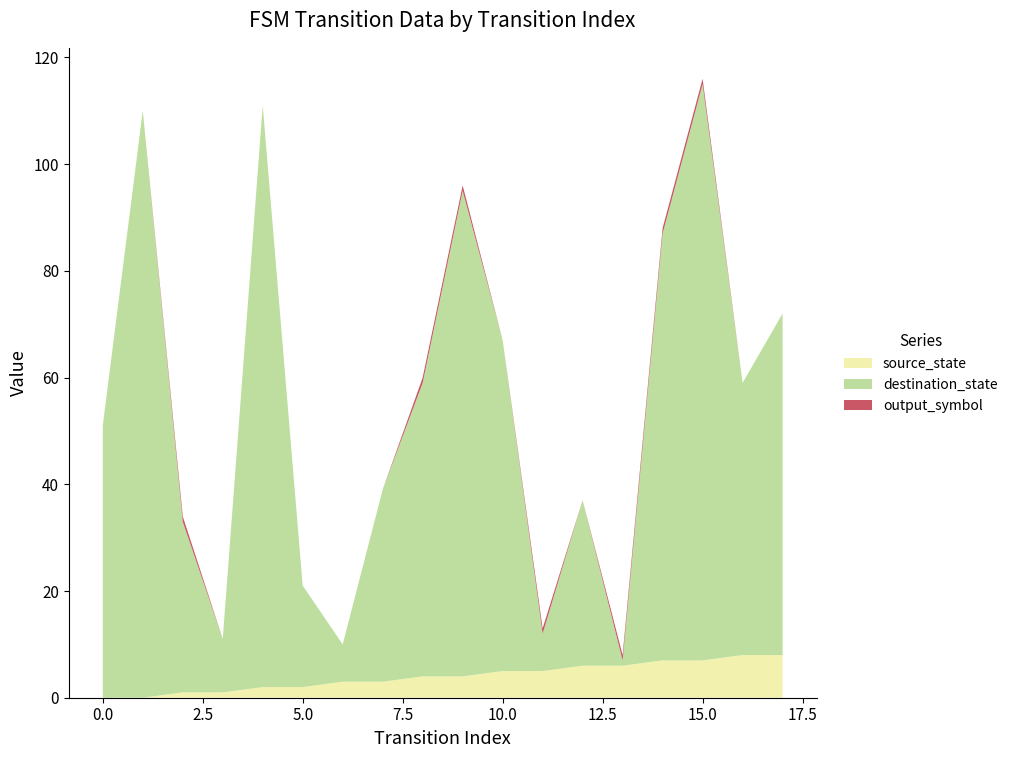

Reading left to right, transcribe all the data shown in this chart.

source_state: 0=0	1=0	2=1	3=1	4=2	5=2	6=3	7=3	8=4	9=4	10=5	11=5	12=6	13=6	14=7	15=7	16=8	17=8
destination_state: 0=51	1=110	2=32	3=10	4=109	5=19	6=7	7=36	8=55	9=91	10=62	11=7	12=31	13=1	14=80	15=108	16=51	17=64
output_symbol: 0=0	1=0	2=1	3=0	4=0	5=0	6=0	7=0	8=1	9=1	10=0	11=1	12=0	13=1	14=1	15=1	16=0	17=0